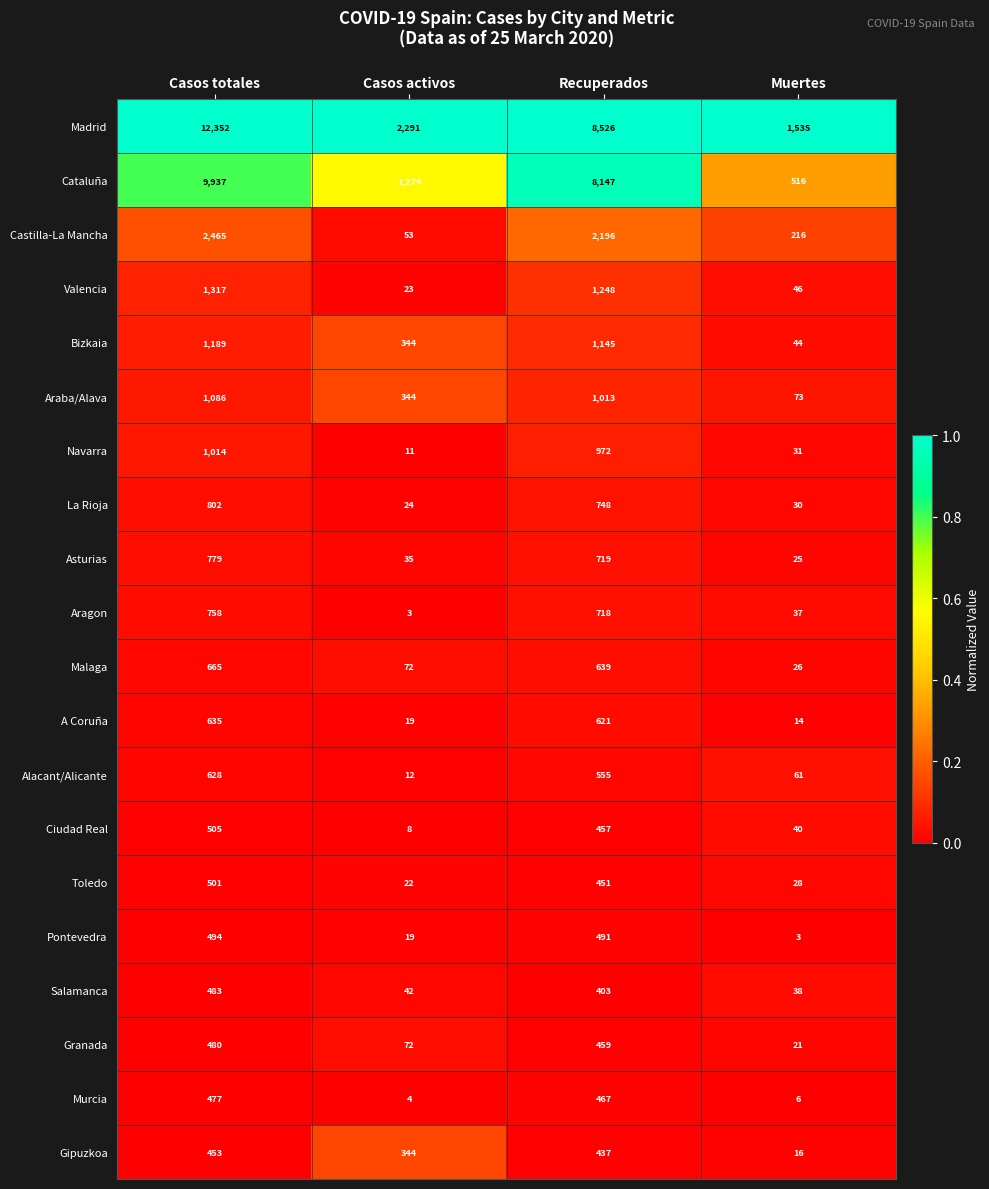

At which label does Aragon reach its minimum?

Casos activos